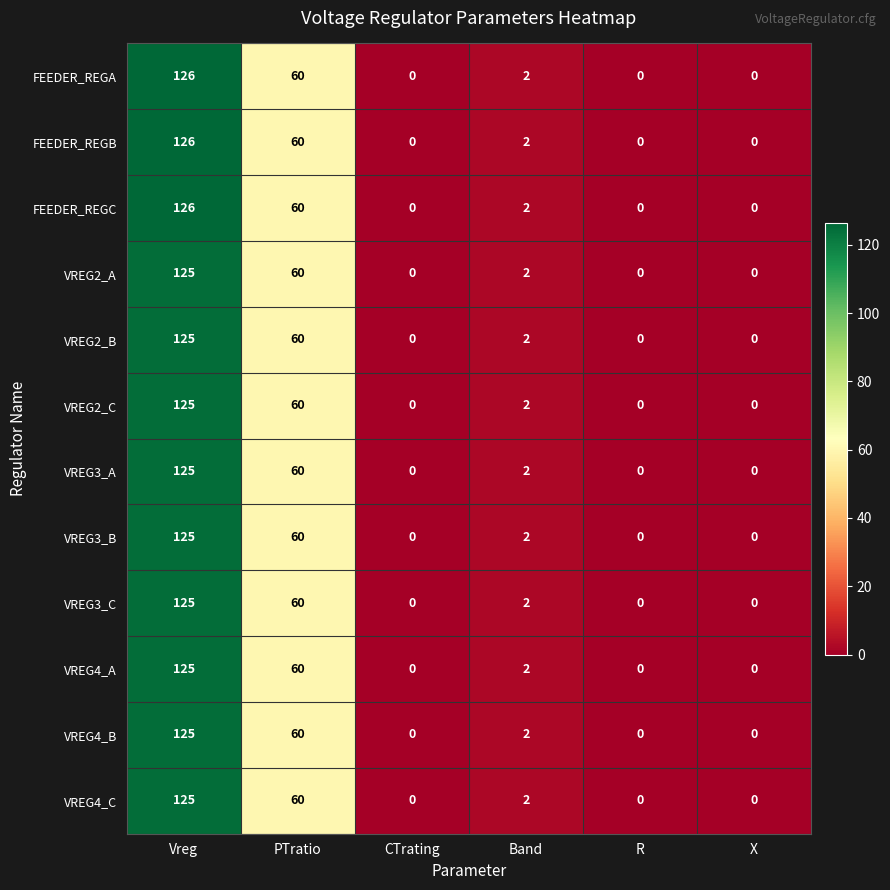

True or false: FEEDER_REGC has a value of 0 at CTrating.

True